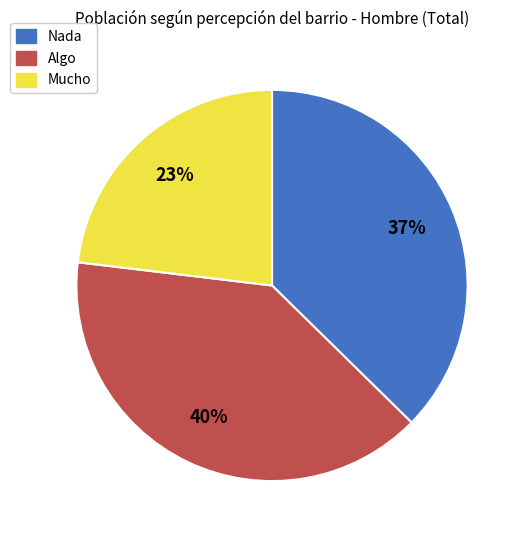

To the nearest percent, what portion does Nada represent?

37%